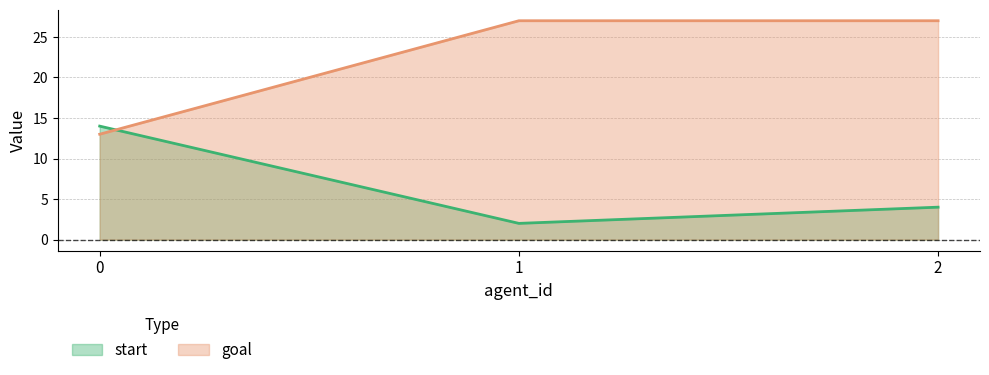

Does the chart have visible grid lines?

Yes